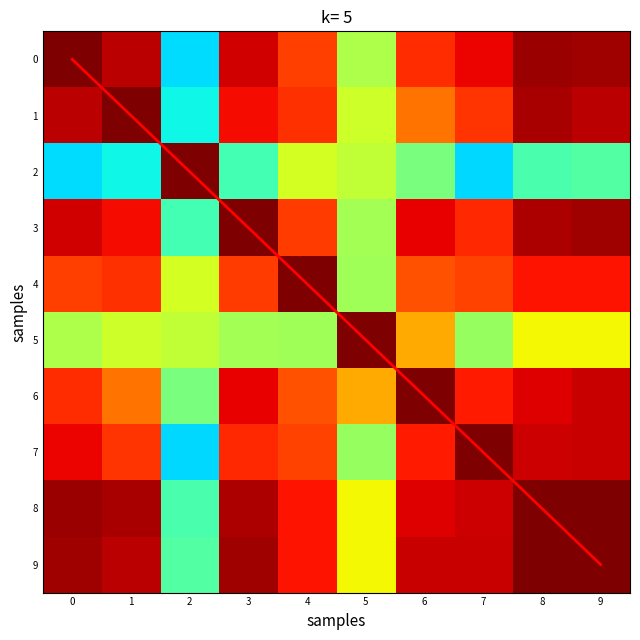

What is the sum of the 6 values at 6 and 5?

1.7